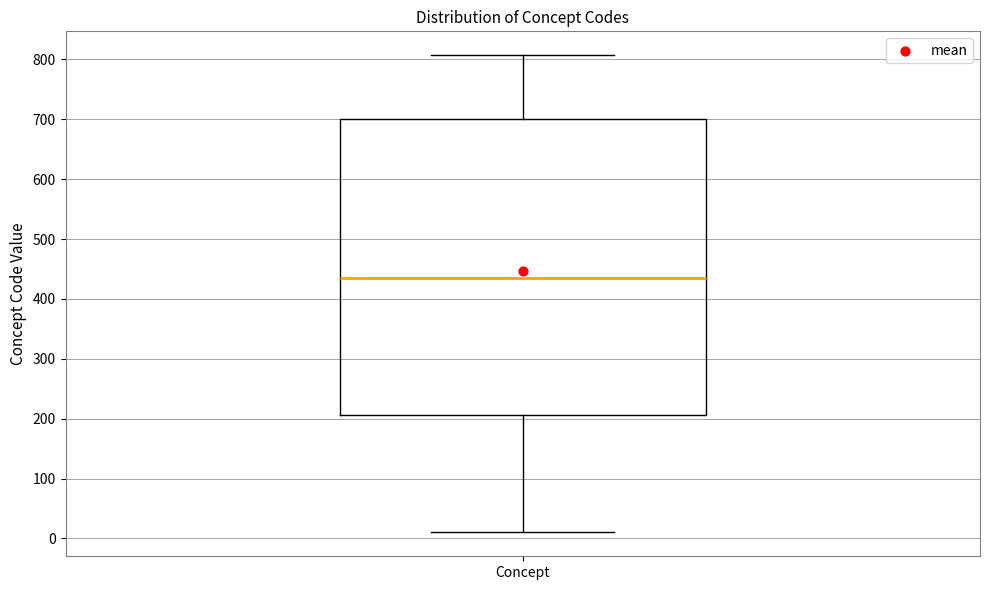

Transcribe this box plot: give where the median line is, the range the box spans, and where the two whiskers end, as read against the y-axis. The values are not printed on the chart, so give them approximately, as read against the axis.

median 440, box 210 to 700, whiskers 10 to 810